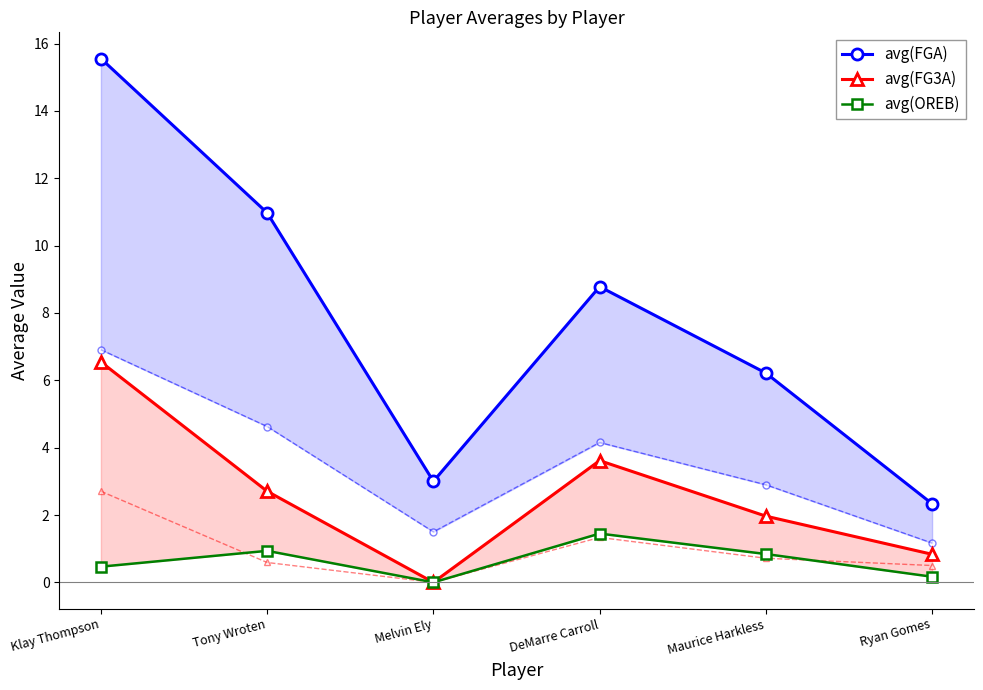

True or false: avg(FG3A) and avg(OREB) cross at least once.

False